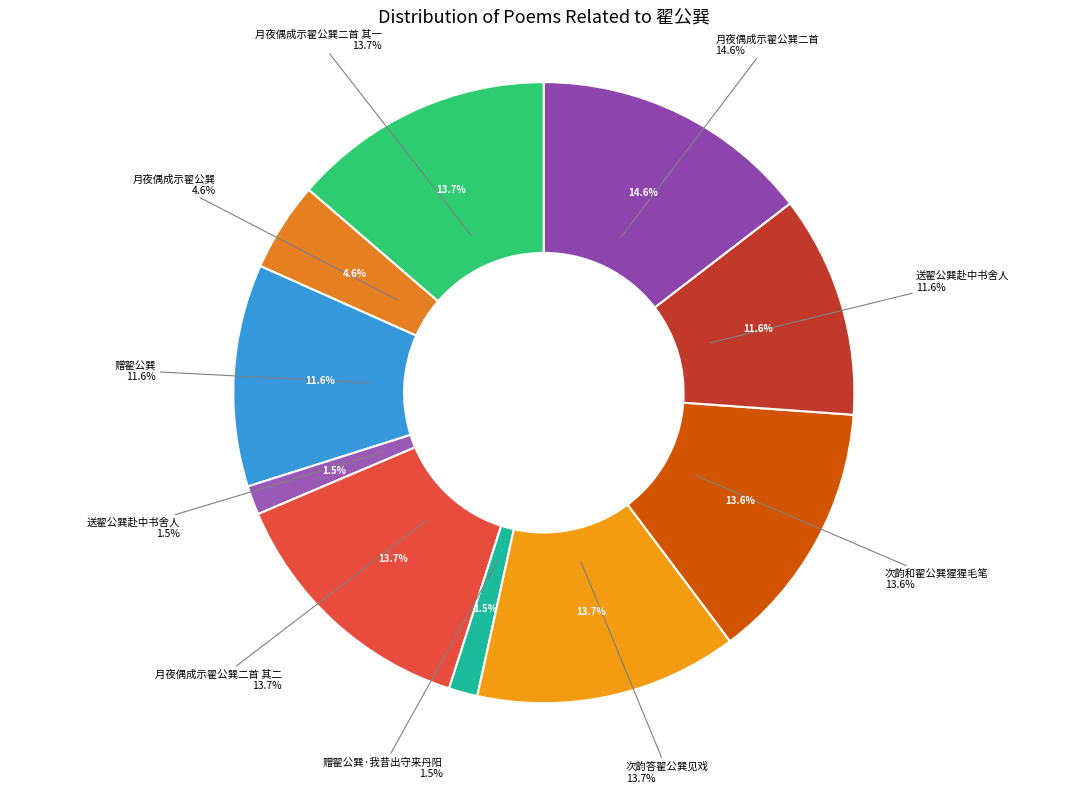

The 次韵答翟公巽见戏 slice represents 3% of the pie. True or false?

False